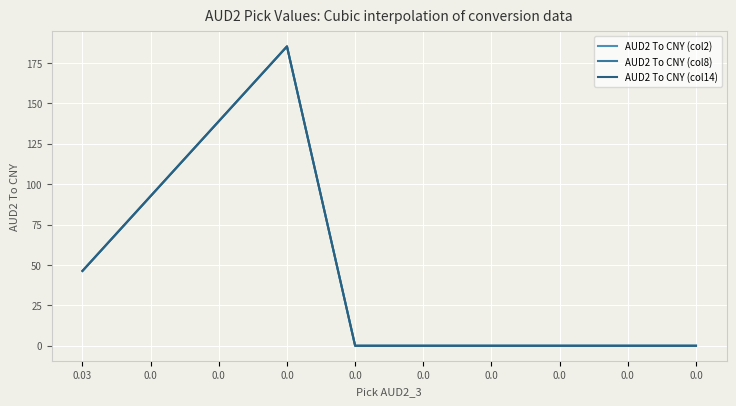

Is this an area chart (filled region under the line)?

No